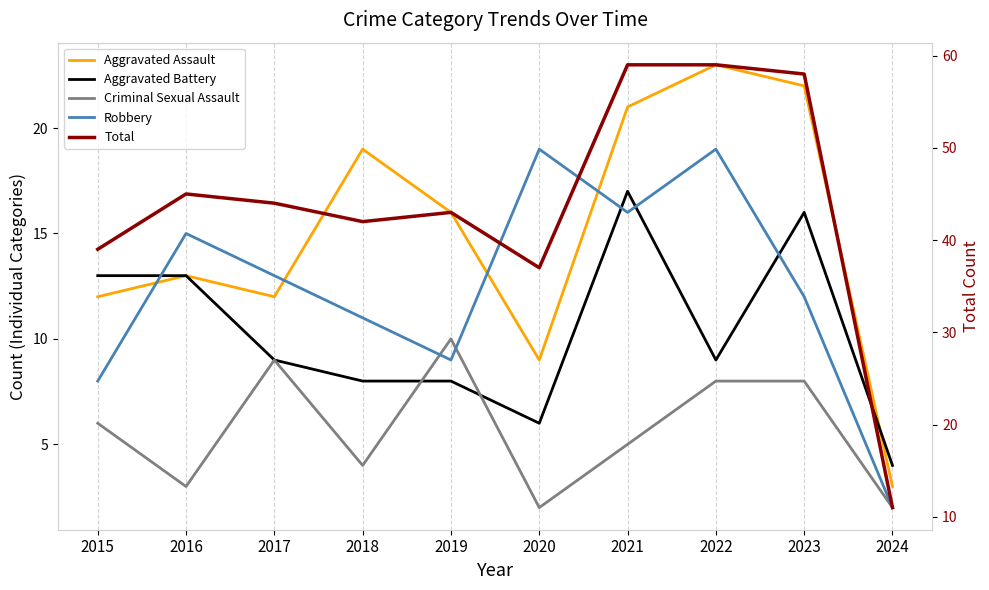

What is the total value across all series at 2023?

116